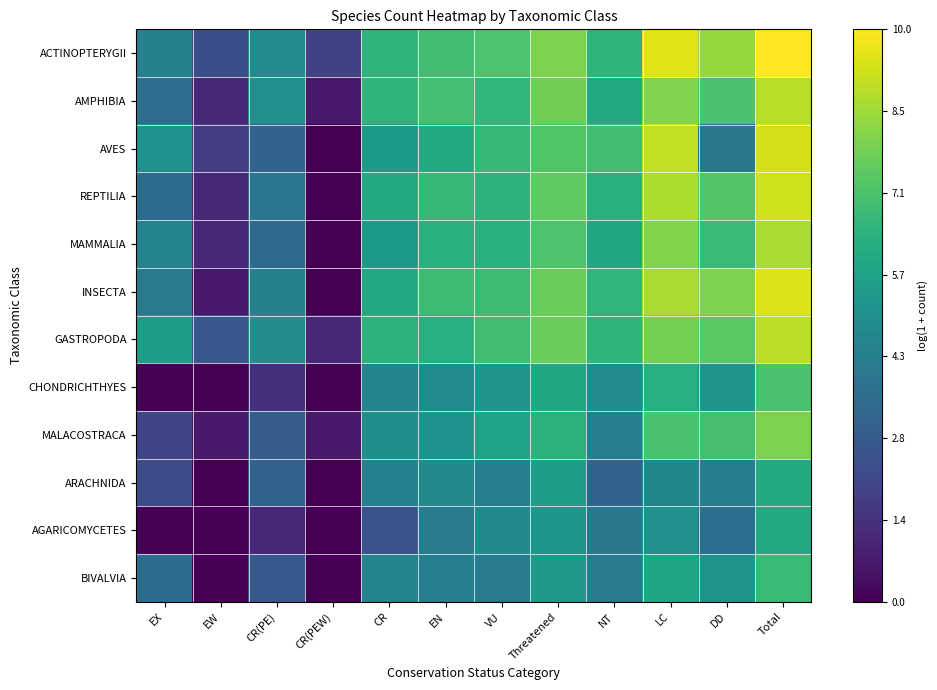

Which label corresponds to the smallest value in the chart?

CR(PEW)